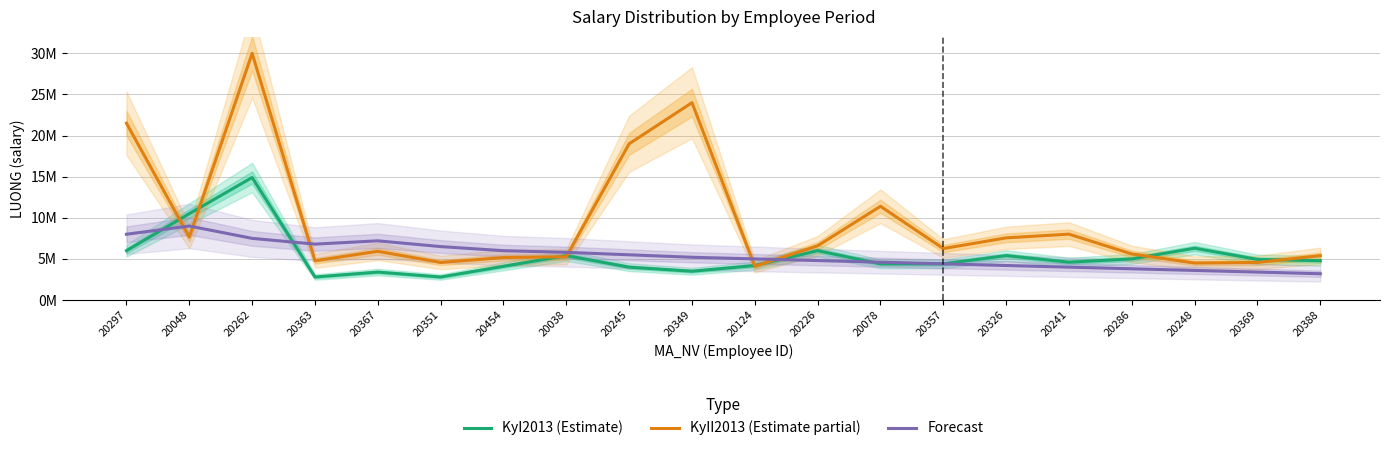

At 20388, list the series in order from smallest to largest.

Forecast, KyI2013 (Estimate), KyII2013 (Estimate partial)